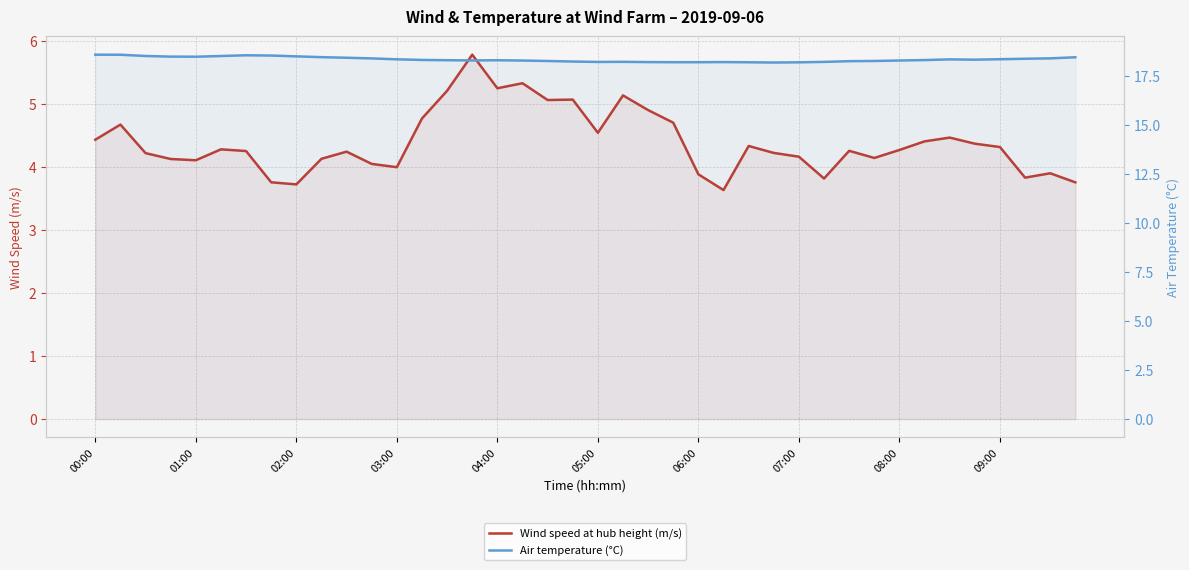

What is the approximate value of Wind speed at hub height (m/s) at 25?

3.6